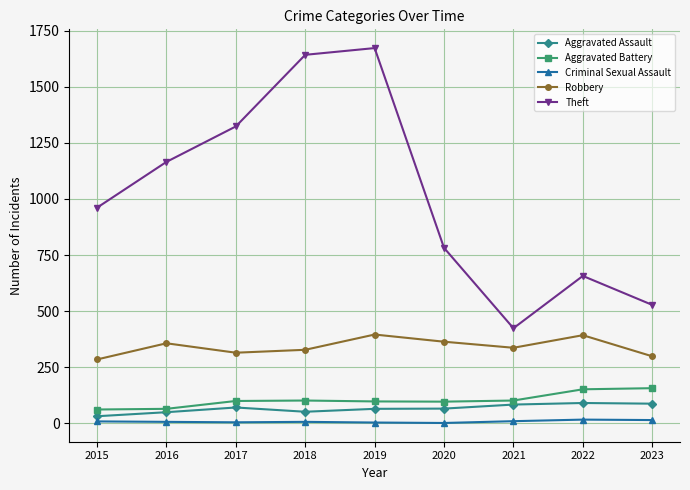

How many lines are shown in the chart?

5